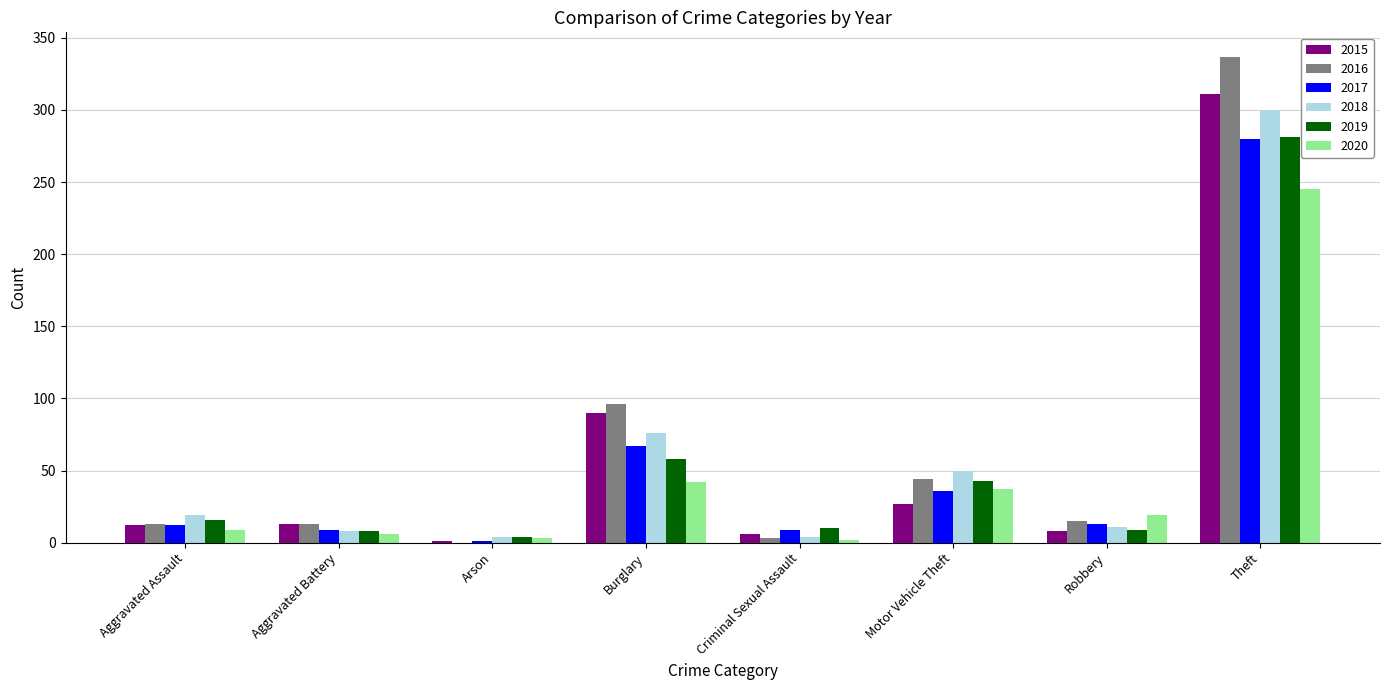

Is the value of 2015 at Criminal Sexual Assault greater than the value of 2019 at Burglary?

No